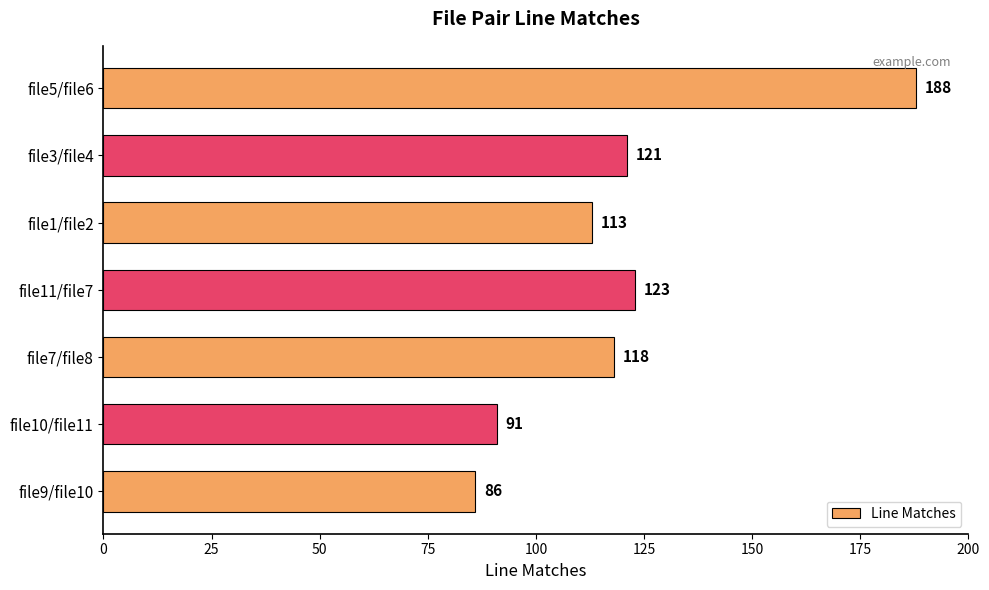

What is the difference between the values at file9/file10 and file7/file8?

32